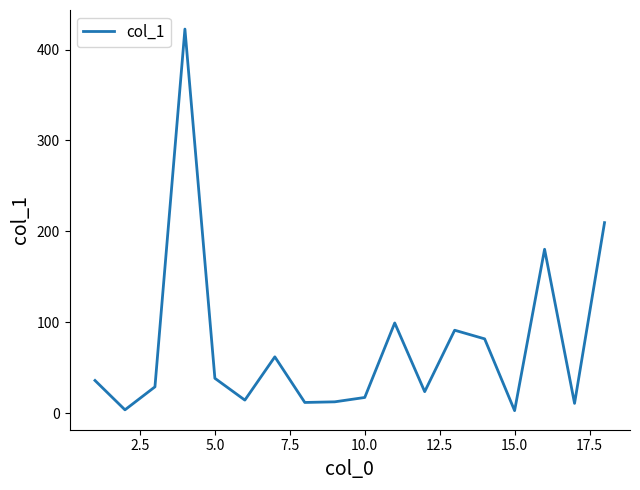

What is the maximum value shown in the chart?

422.5